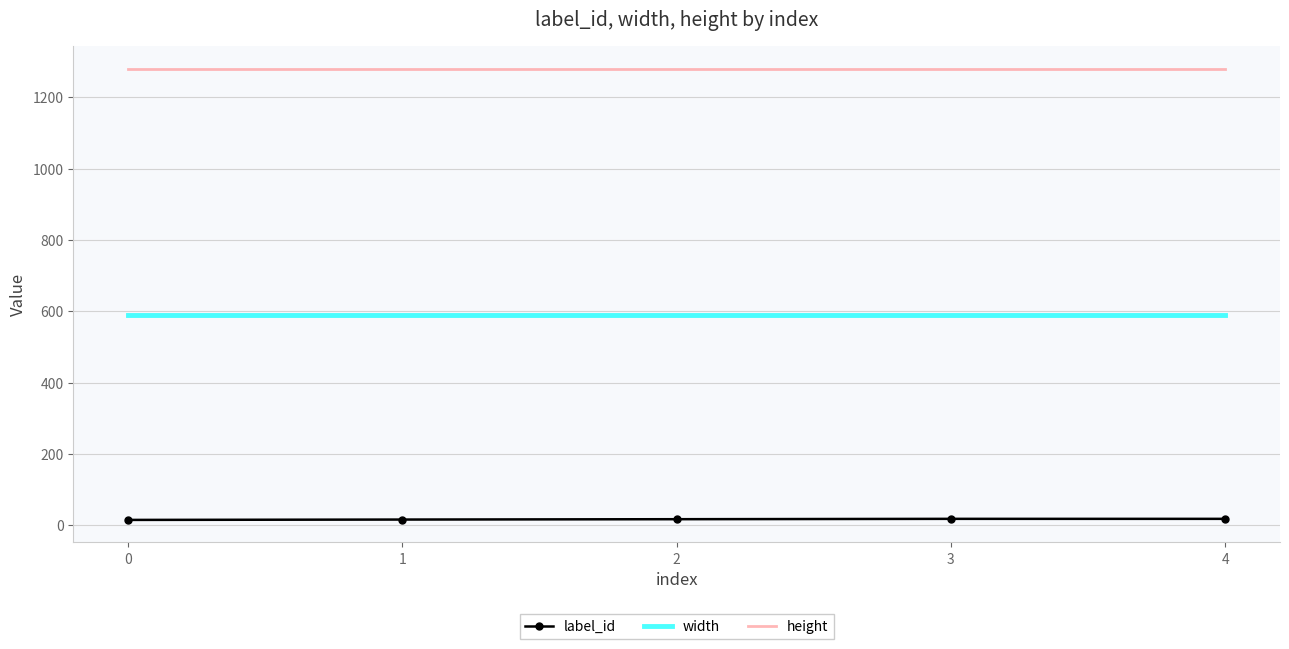

What is the greatest value displayed?

1280